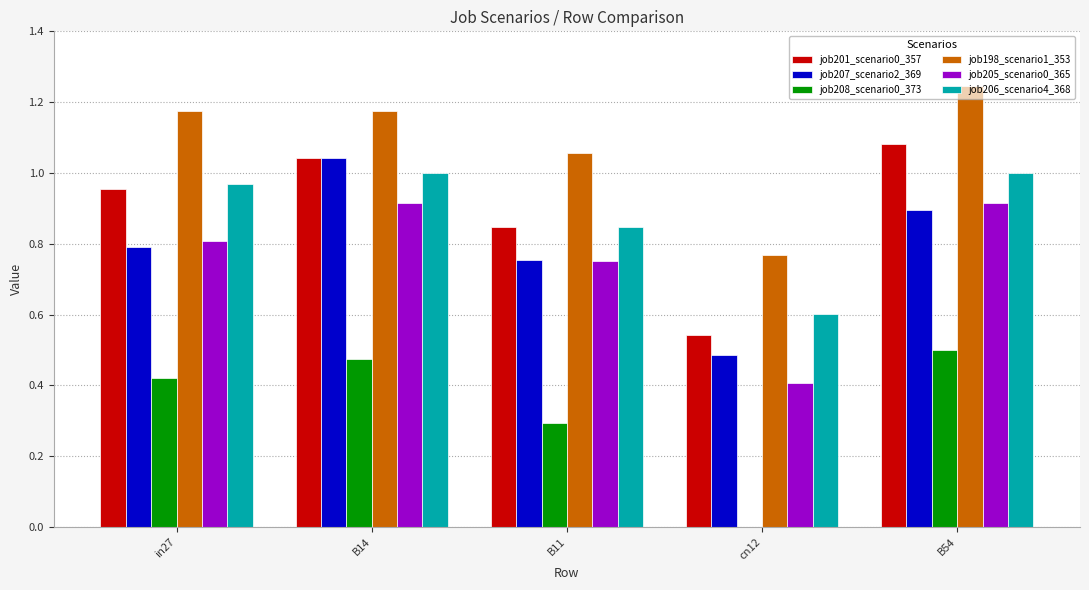

Which series has the largest total across all categories?

job198_scenario1_353